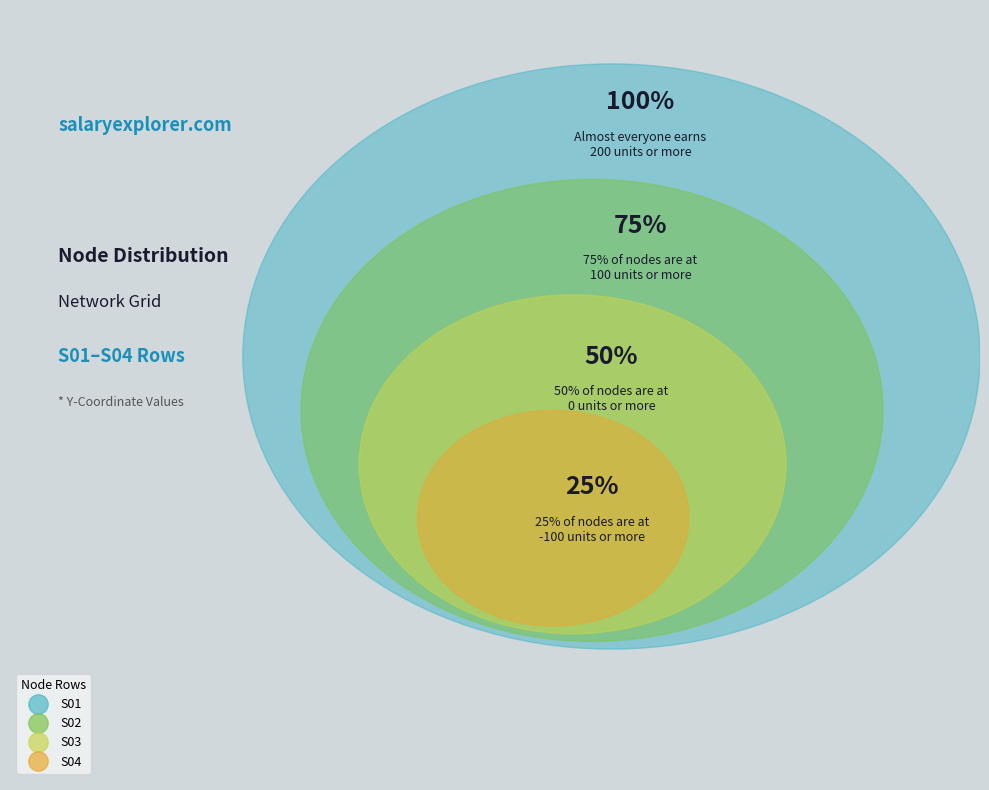

Is the sum of S04 and S01 greater than half?

No